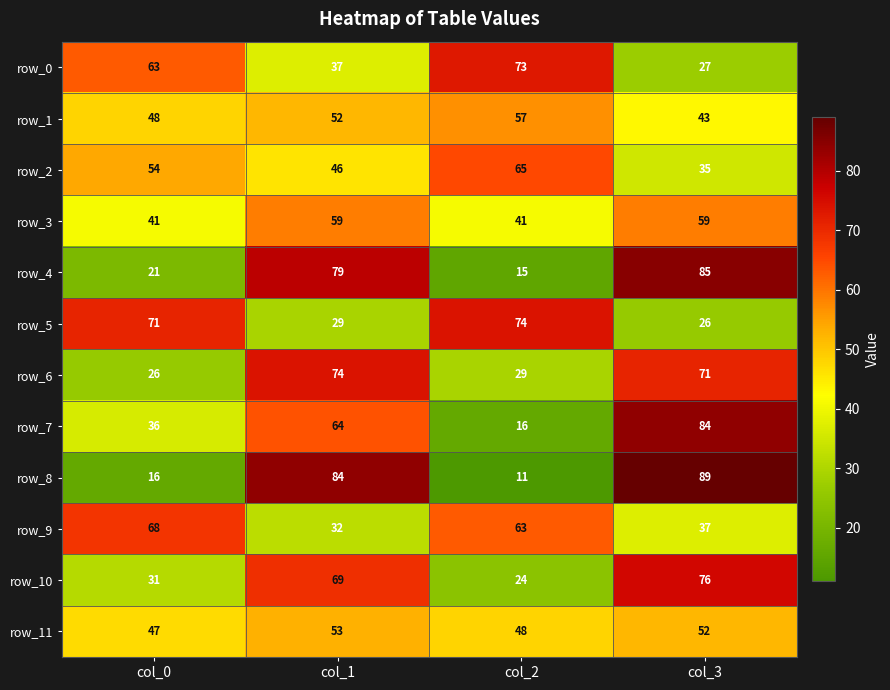

Reading left to right, list all the values displayed in this chart.

row_0: col_0=63	col_1=37	col_2=73	col_3=27
row_1: col_0=48	col_1=52	col_2=57	col_3=43
row_2: col_0=54	col_1=46	col_2=65	col_3=35
row_3: col_0=41	col_1=59	col_2=41	col_3=59
row_4: col_0=21	col_1=79	col_2=15	col_3=85
row_5: col_0=71	col_1=29	col_2=74	col_3=26
row_6: col_0=26	col_1=74	col_2=29	col_3=71
row_7: col_0=36	col_1=64	col_2=16	col_3=84
row_8: col_0=16	col_1=84	col_2=11	col_3=89
row_9: col_0=68	col_1=32	col_2=63	col_3=37
row_10: col_0=31	col_1=69	col_2=24	col_3=76
row_11: col_0=47	col_1=53	col_2=48	col_3=52